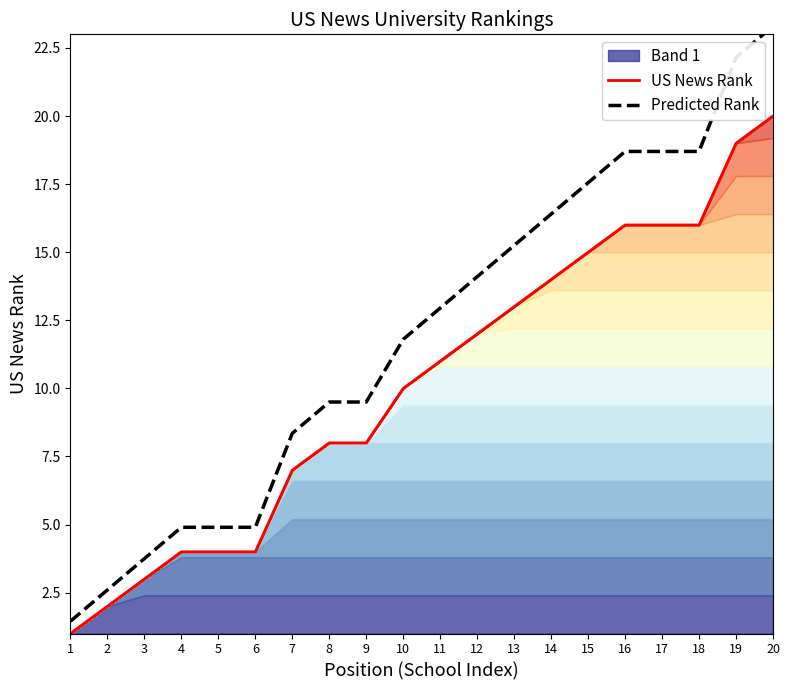

How many data points does each series have?

20